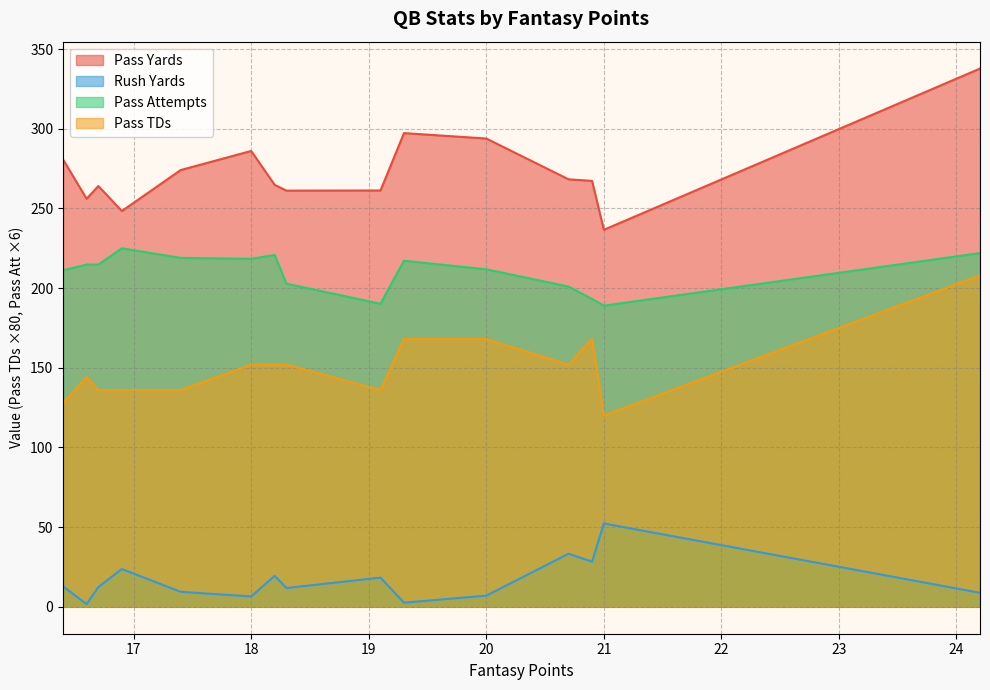

What is the difference between the pass_tds values at 16.7 and 19.3?

0.4